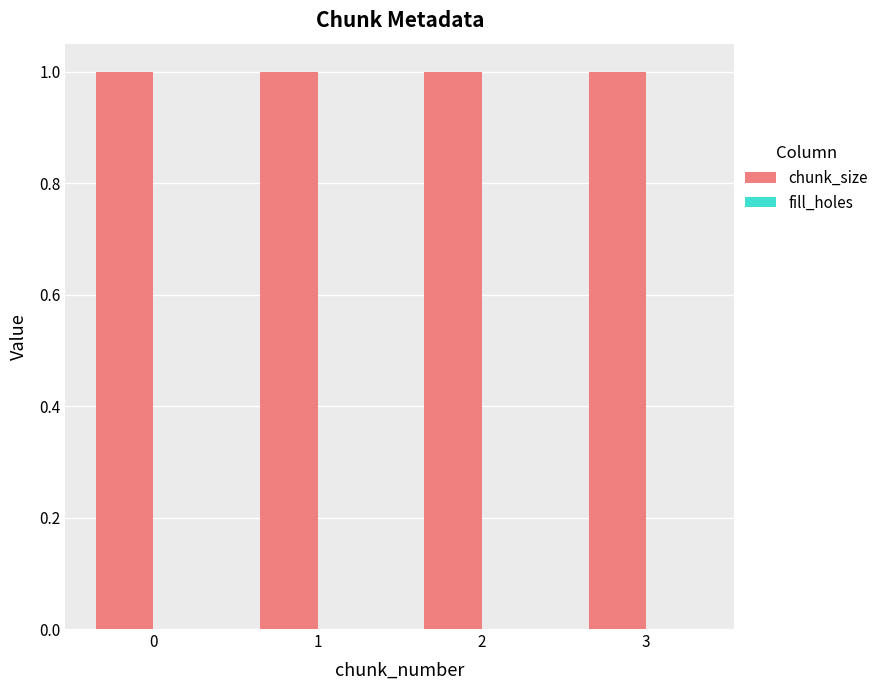

What is the difference between the highest and lowest values at 2?

1